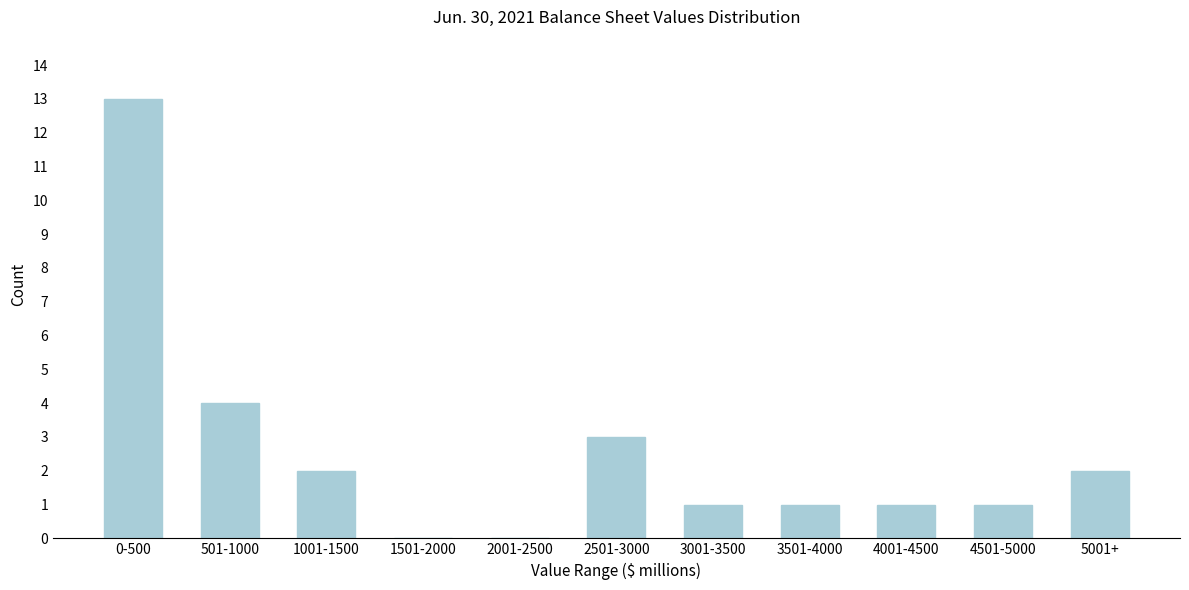

Reading left to right, list all the values displayed in this chart.

0-500=13	501-1000=4	1001-1500=2	1501-2000=0	2001-2500=0	2501-3000=3	3001-3500=1	3501-4000=1	4001-4500=1	4501-5000=1	5001+=2